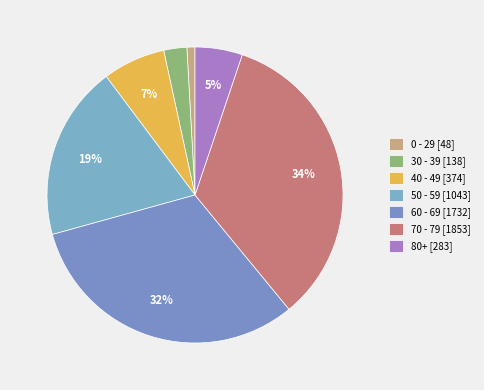

Count the number of slices in the pie.

7